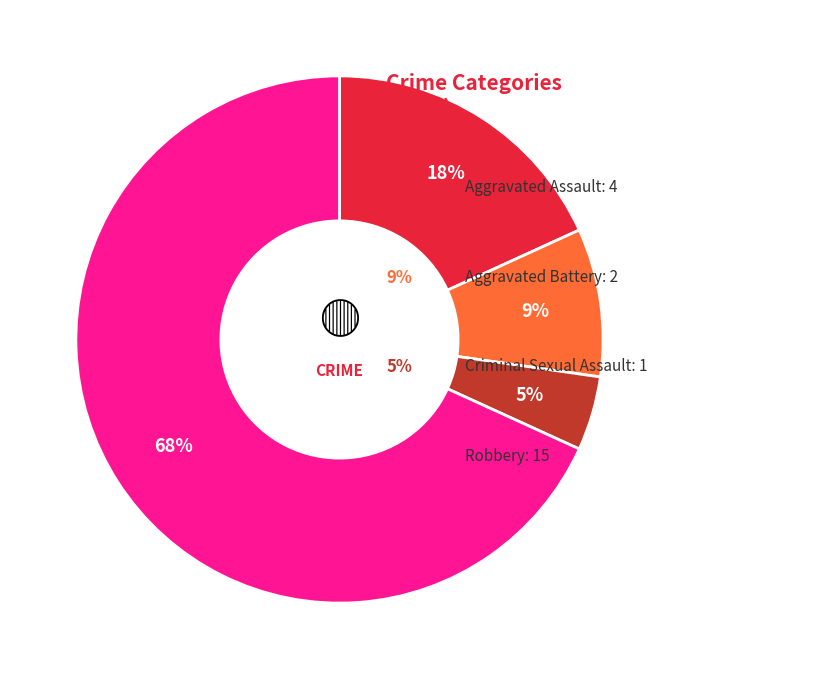

Is there a majority slice in this chart?

Yes